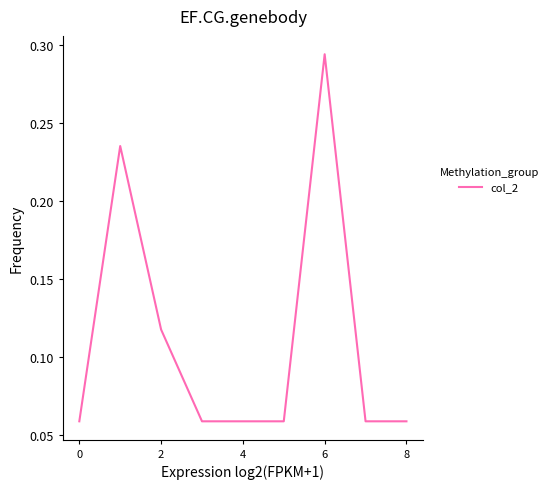

At which category does the chart reach its peak across all series?

6